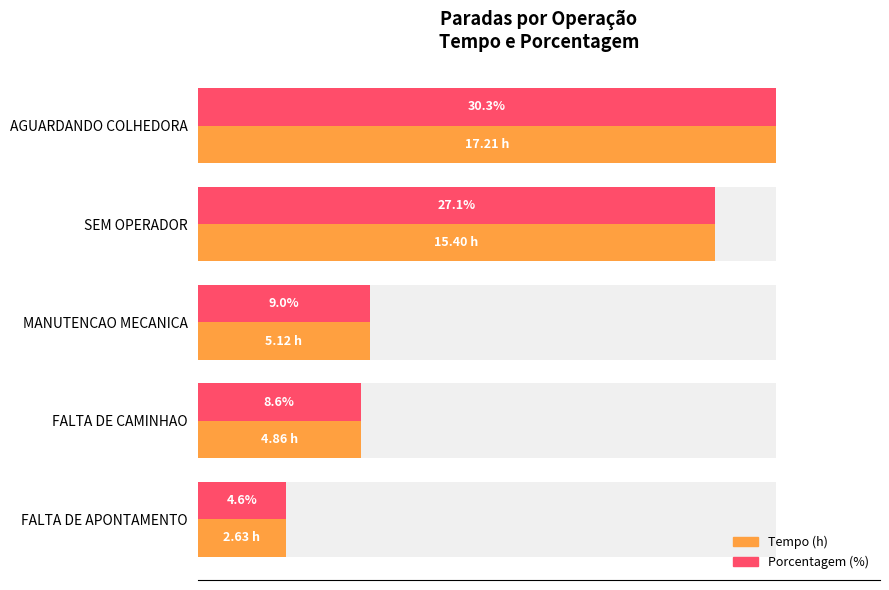

Are the bars horizontal?

Yes